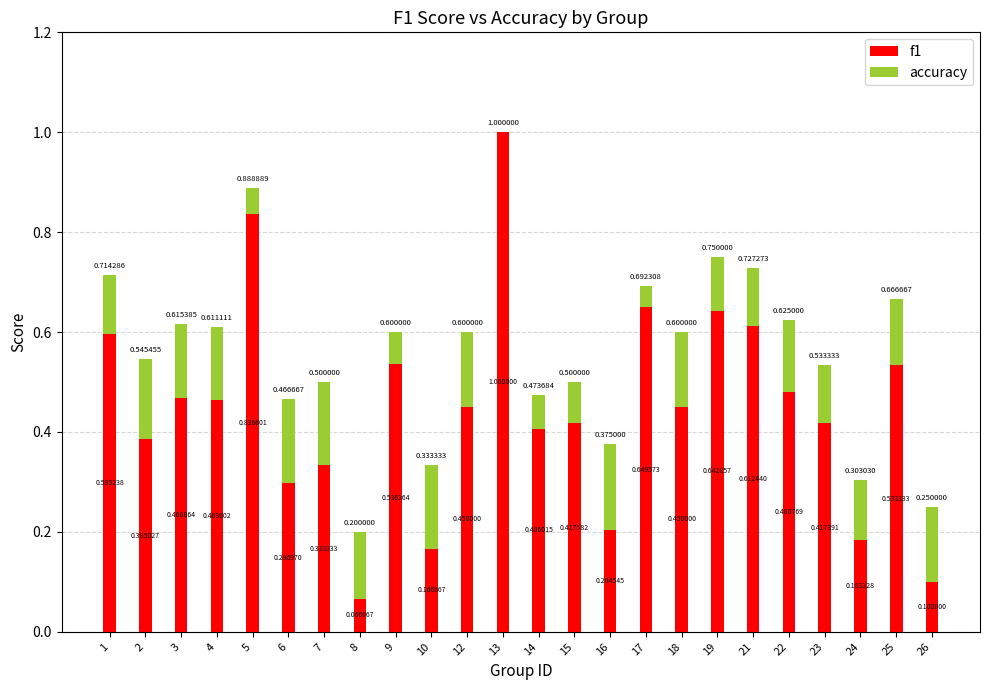

What is the highest value of the f1 series?

1.0